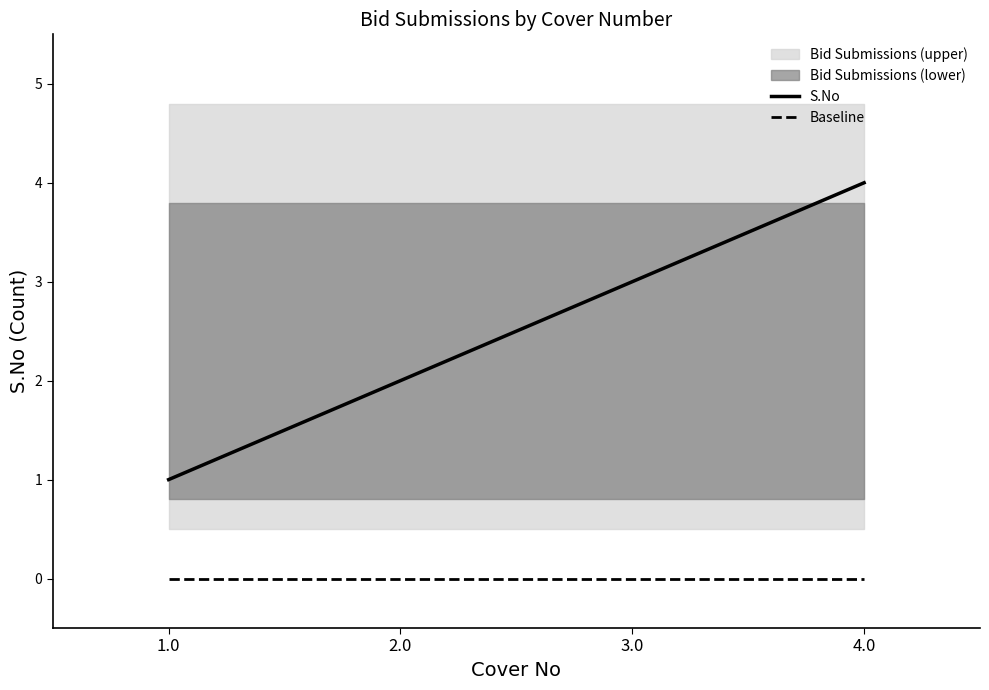

At how many categories does at least one series exceed 2?

2